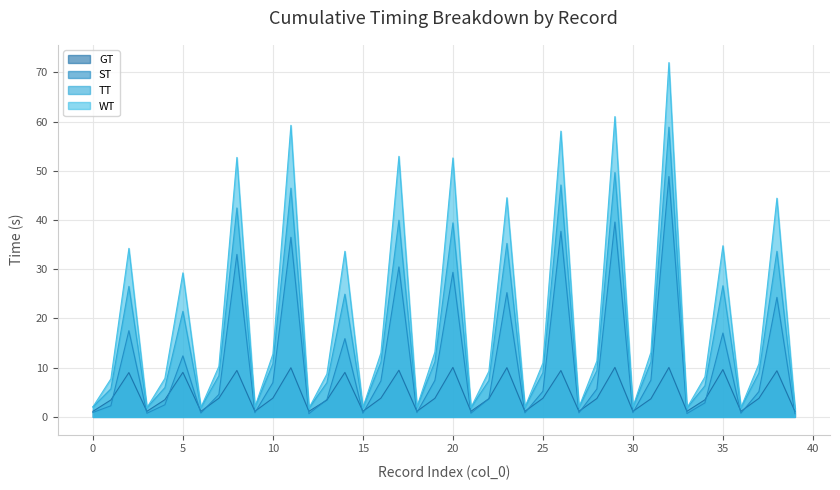

Reading right to left, transcribe all the data shown in this chart.

GT: 39=1.1	38=9.4	37=3.8	36=1.1	35=9.6	34=3.5	33=1.1	32=10.0	31=3.7	30=1.1	29=10.1	28=3.7	27=1.1	26=9.4	25=3.8	24=1.1	23=10.0	22=3.7	21=1.1	20=10.1	19=3.8	18=1.1	17=9.5	16=3.8	15=1.1	14=9.0	13=3.4	12=1.1	11=10.0	10=3.8	9=1.1	8=9.4	7=3.8	6=1.1	5=9.0	4=3.5	3=1.1	2=9.0	1=3.4	0=1.1
ST: 39=0.6	38=24.3	37=5.1	36=0.7	35=17.0	34=2.8	33=0.7	32=48.8	31=7.5	30=0.9	29=39.6	28=5.7	27=0.8	26=37.7	25=5.2	24=0.8	23=25.3	22=3.7	21=0.7	20=29.4	19=7.4	18=0.9	17=30.5	16=7.3	15=0.7	14=15.9	13=3.5	12=0.6	11=36.5	10=7.0	9=0.9	8=33.0	7=4.6	6=0.8	5=12.4	4=2.5	3=0.7	2=17.5	1=2.3	0=0.9
TT: 39=1.8	38=33.7	37=8.9	36=1.9	35=26.7	34=6.3	33=1.8	32=58.9	31=11.1	30=2.0	29=49.6	28=9.4	27=1.9	26=47.1	25=9.0	24=2.0	23=35.3	22=7.4	21=1.9	20=39.4	19=11.2	18=2.0	17=40.0	16=11.1	15=1.9	14=24.9	13=6.9	12=1.8	11=46.5	10=10.8	9=2.0	8=42.5	7=8.4	6=1.9	5=21.4	4=6.0	3=1.9	2=26.5	1=5.7	0=2.0
WT: 39=1.8	38=44.4	37=10.8	36=1.9	35=34.8	34=8.1	33=1.8	32=72.0	31=13.1	30=2.0	29=61.0	28=11.4	27=1.9	26=58.1	25=10.9	24=2.0	23=44.5	22=9.3	21=1.9	20=52.6	19=13.2	18=2.0	17=52.9	16=13.0	15=1.9	14=33.7	13=8.7	12=1.8	11=59.2	10=12.8	9=2.0	8=52.7	7=10.3	6=1.9	5=29.3	4=7.8	3=1.9	2=34.2	1=7.7	0=2.0